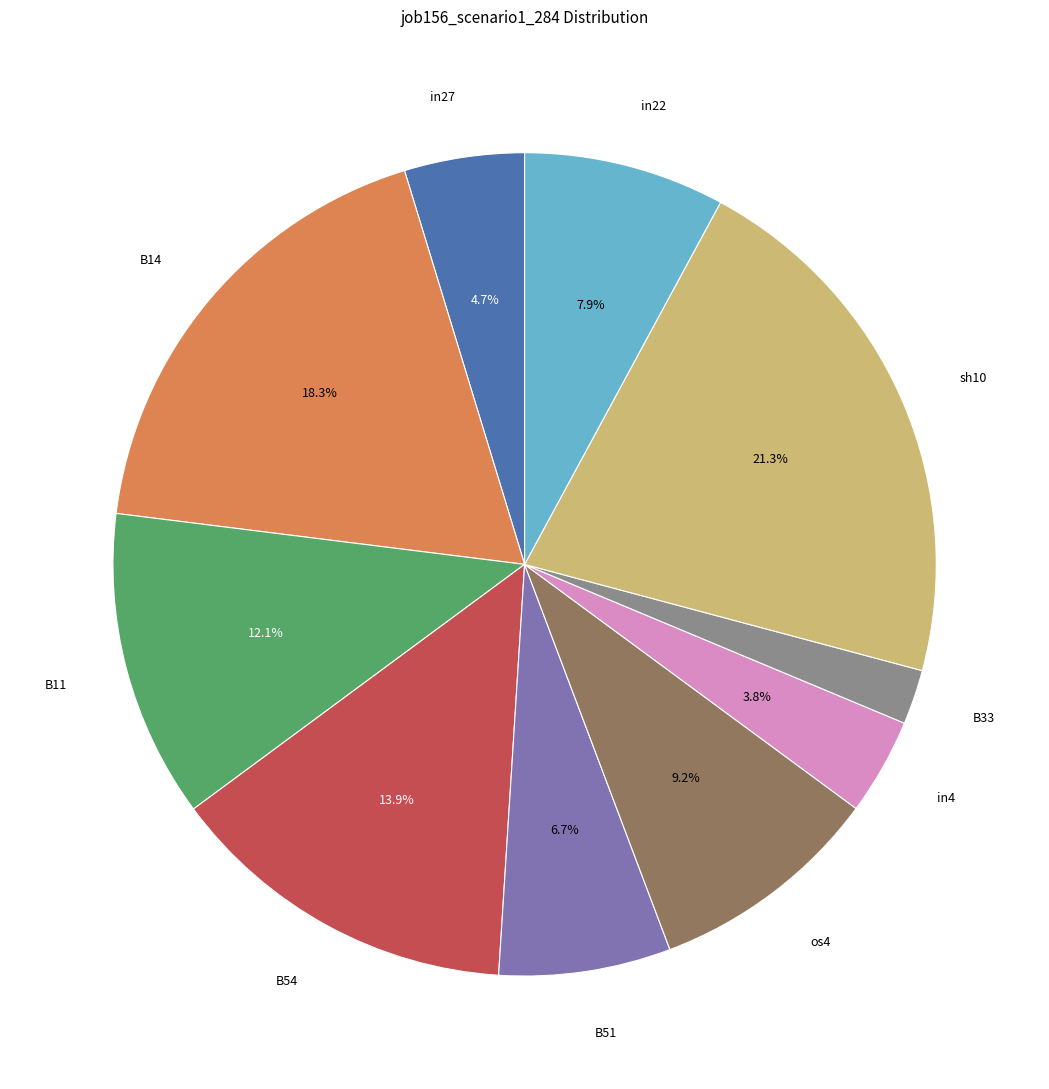

How many slices are in this pie chart?

10